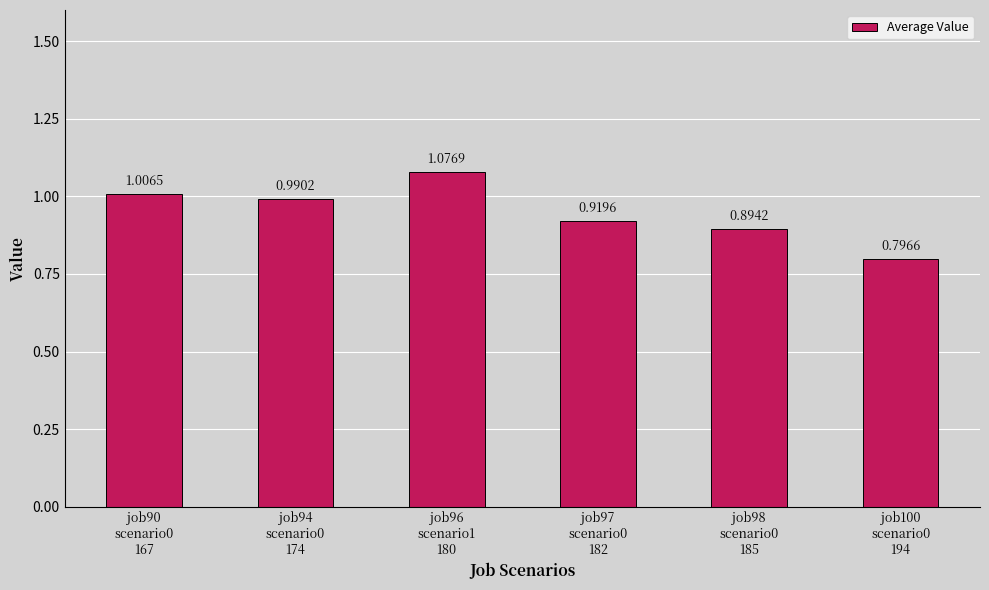

True or false: the data shows 0.8 at job100
scenario0
194.

True